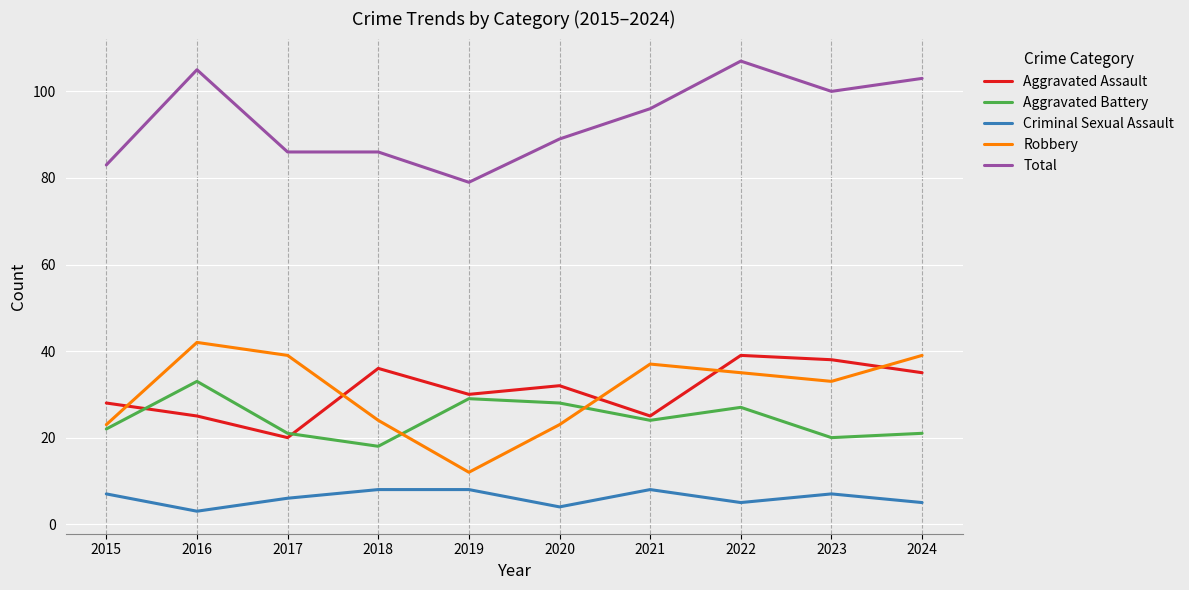

How many distinct data groups are displayed?

5